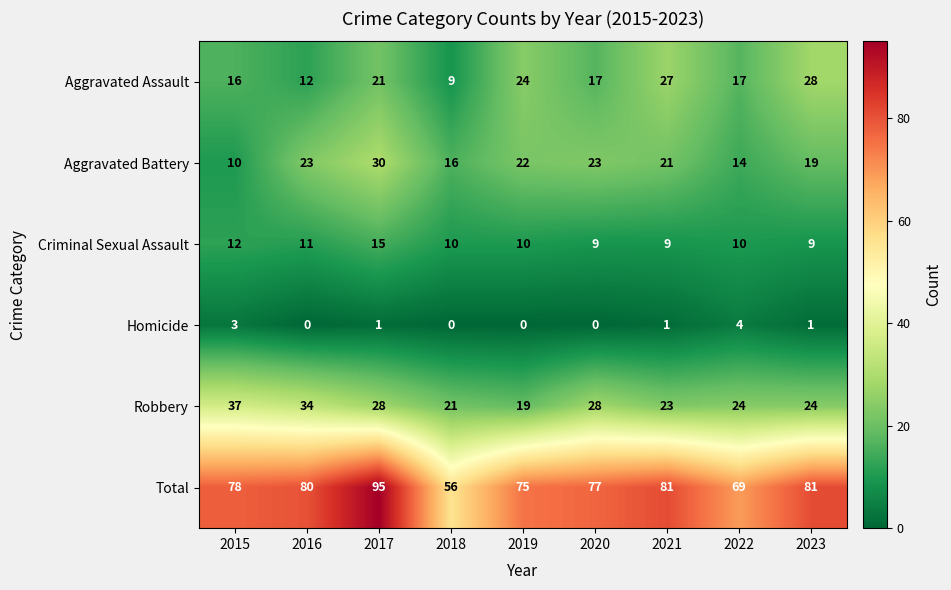

Which category has the highest value in the Criminal Sexual Assault series?

2017